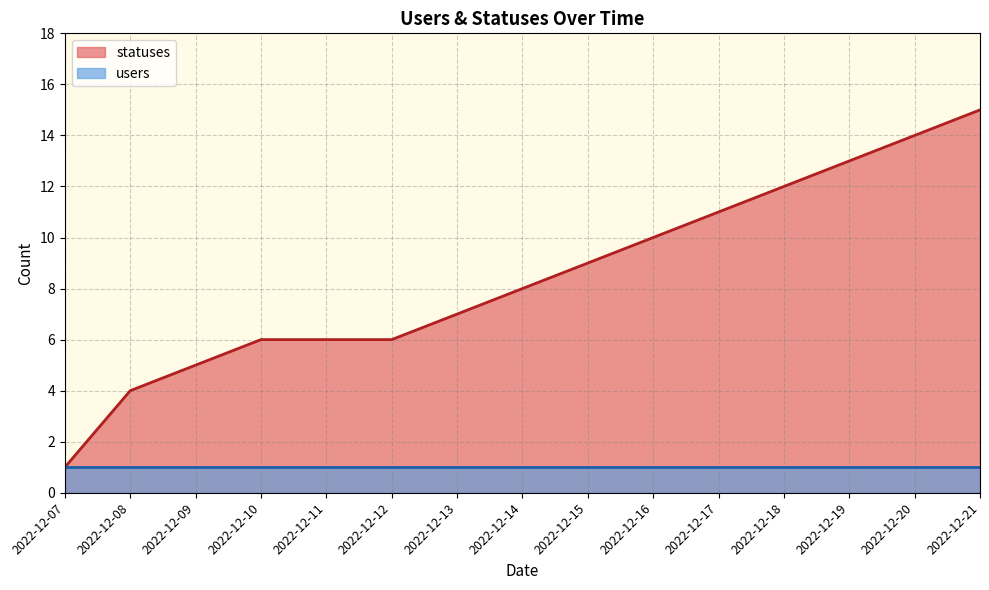

What is the maximum value shown in the chart?

15